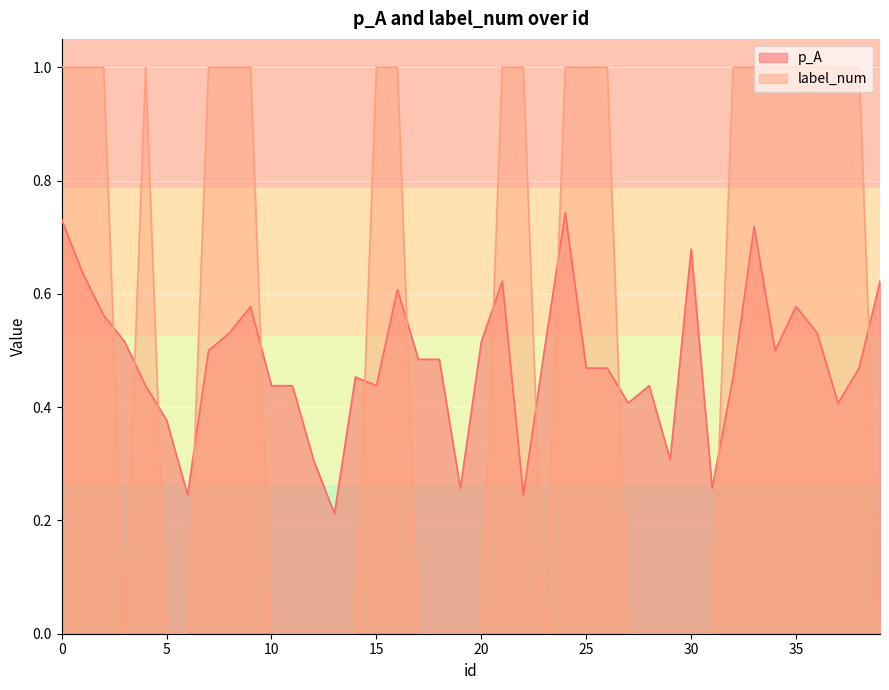

What is the average value of the label_num series?

0.5